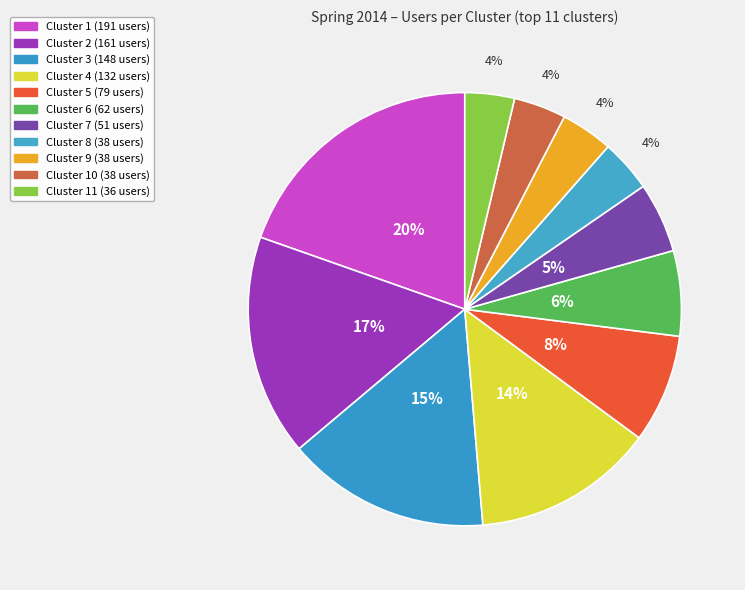

How many slices are in this pie chart?

11